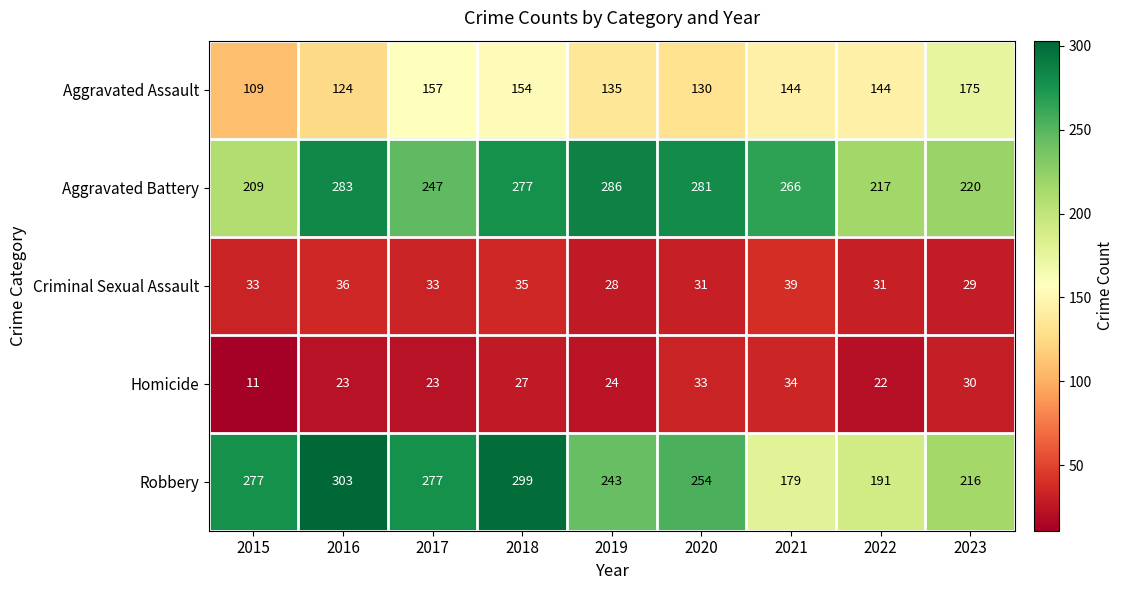

True or false: Homicide has a value of 35 at 2022.

False